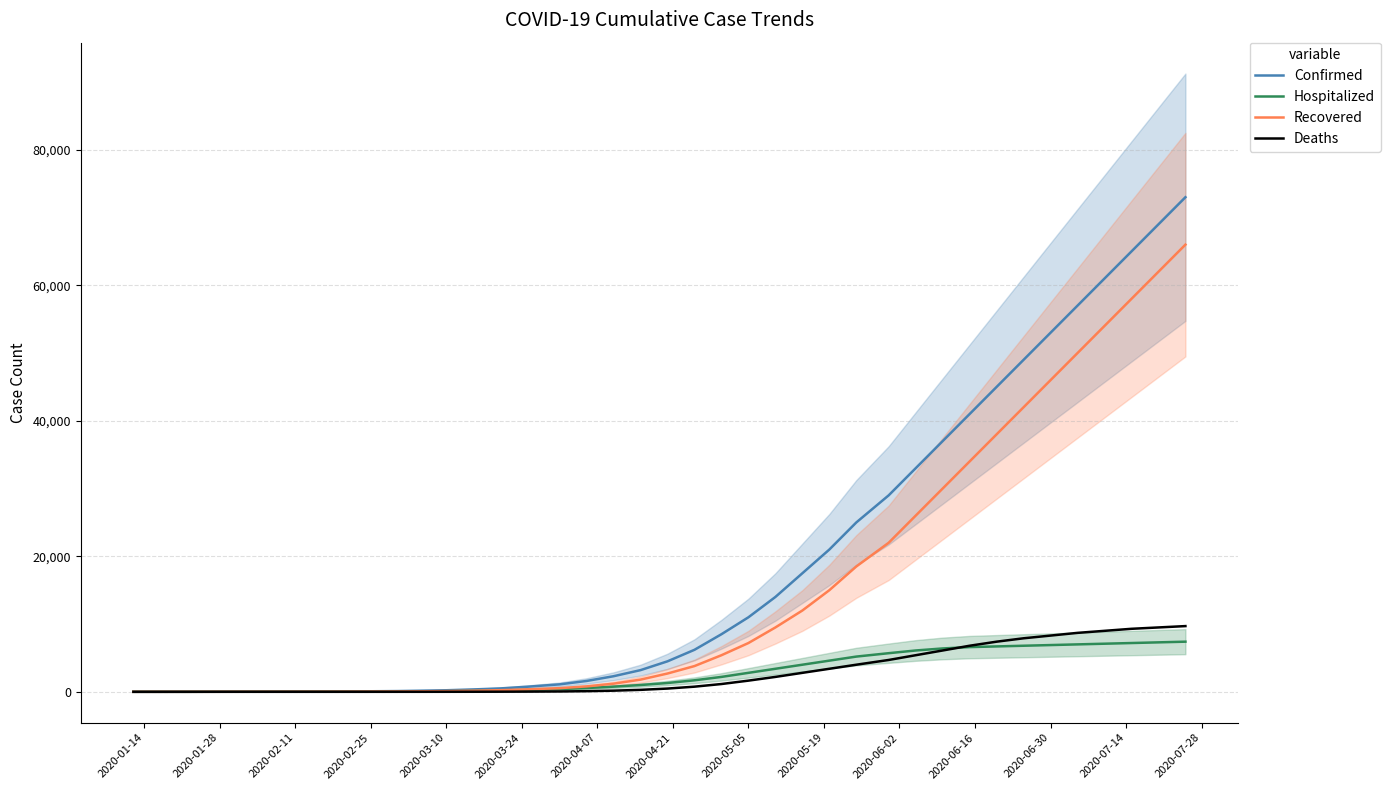

Does the chart have visible grid lines?

Yes